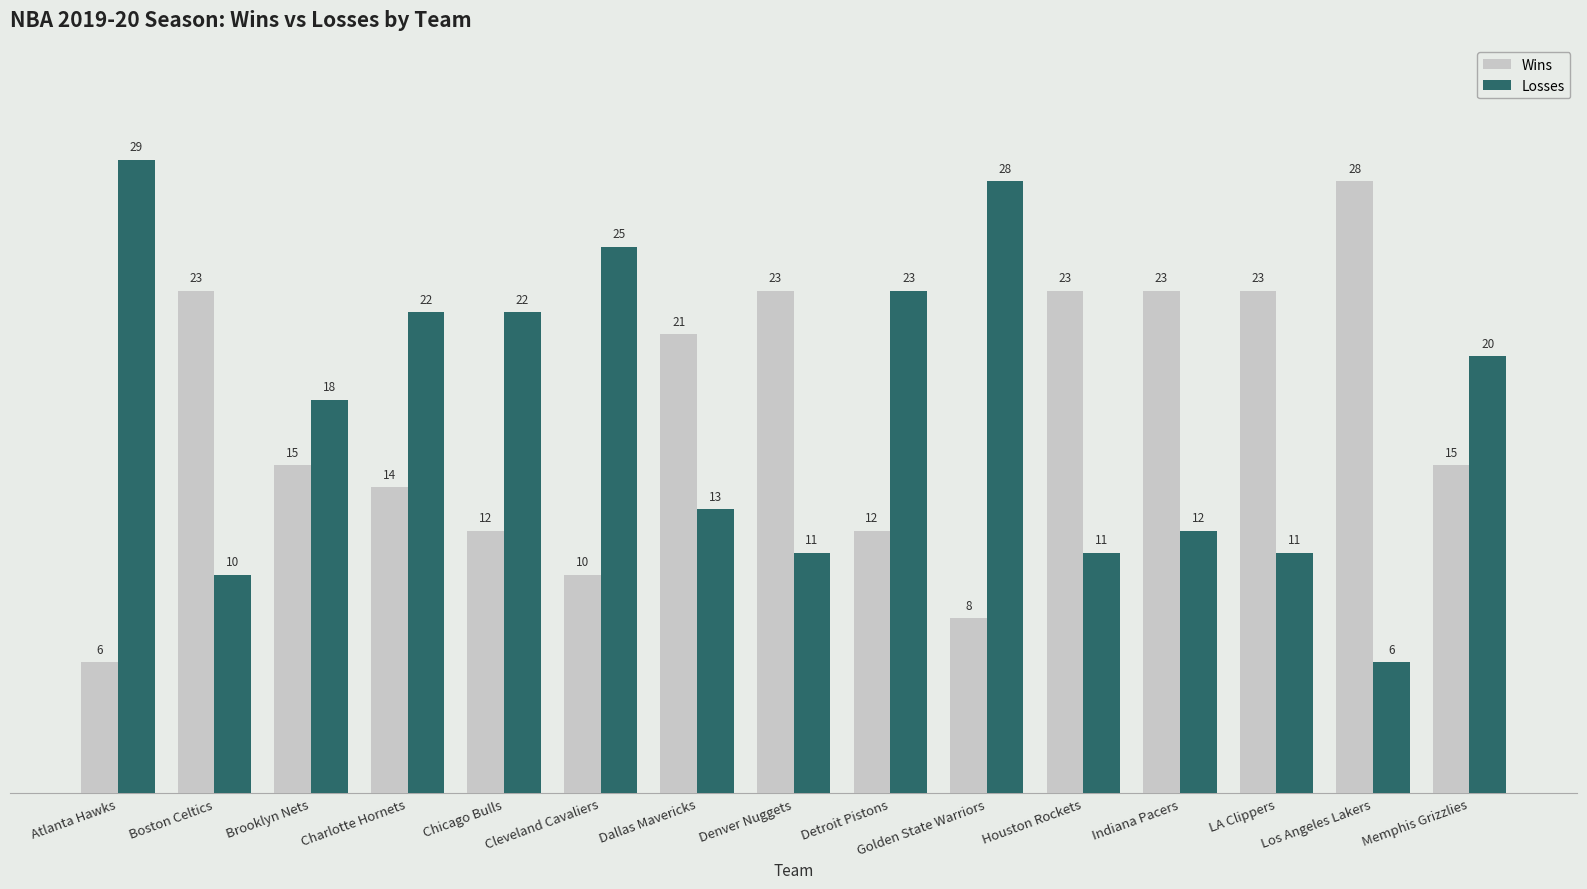

Rank the series at LA Clippers from lowest to highest value.

Losses, Wins